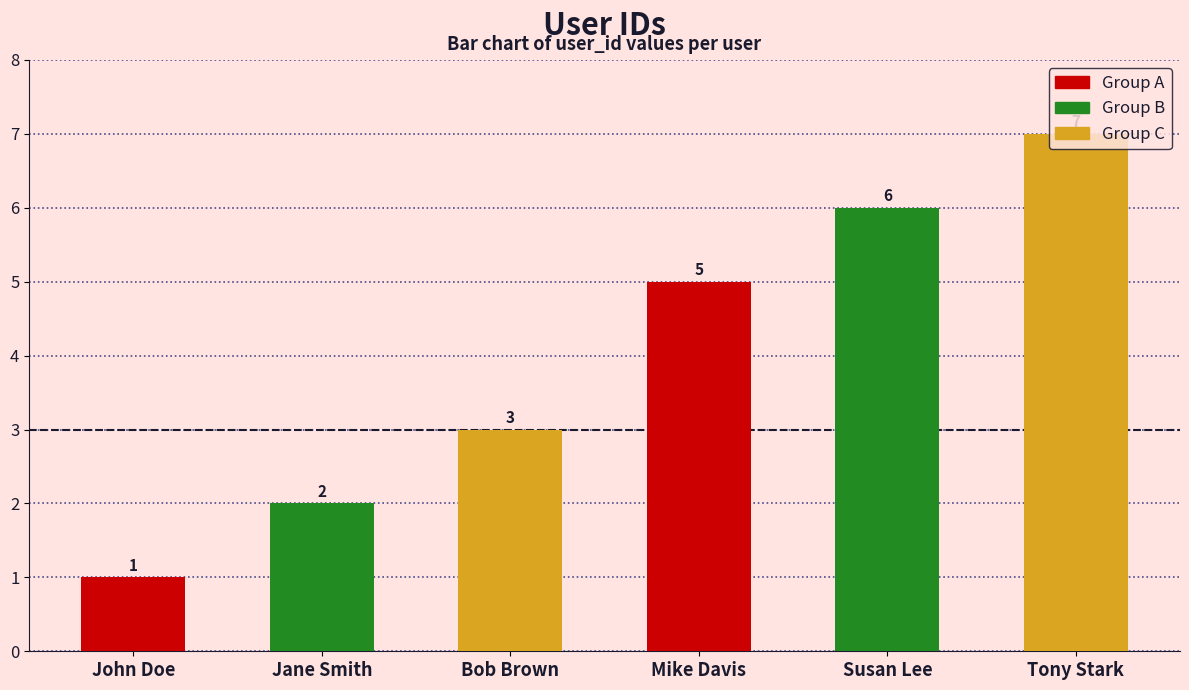

True or false: the data shows 3 at Bob Brown.

True